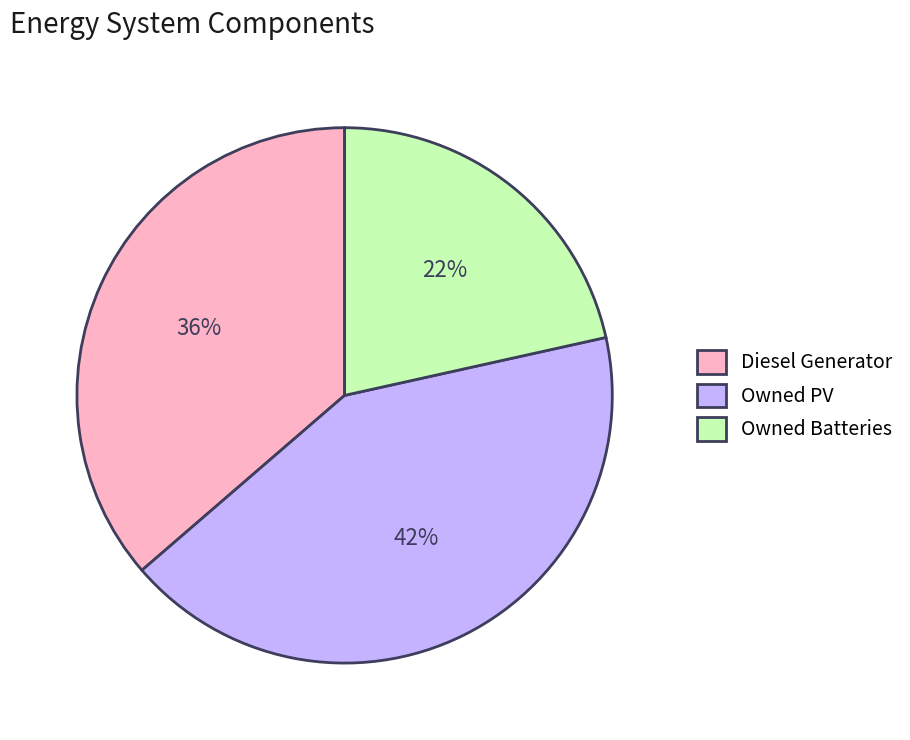

How many segments does this pie chart have?

3